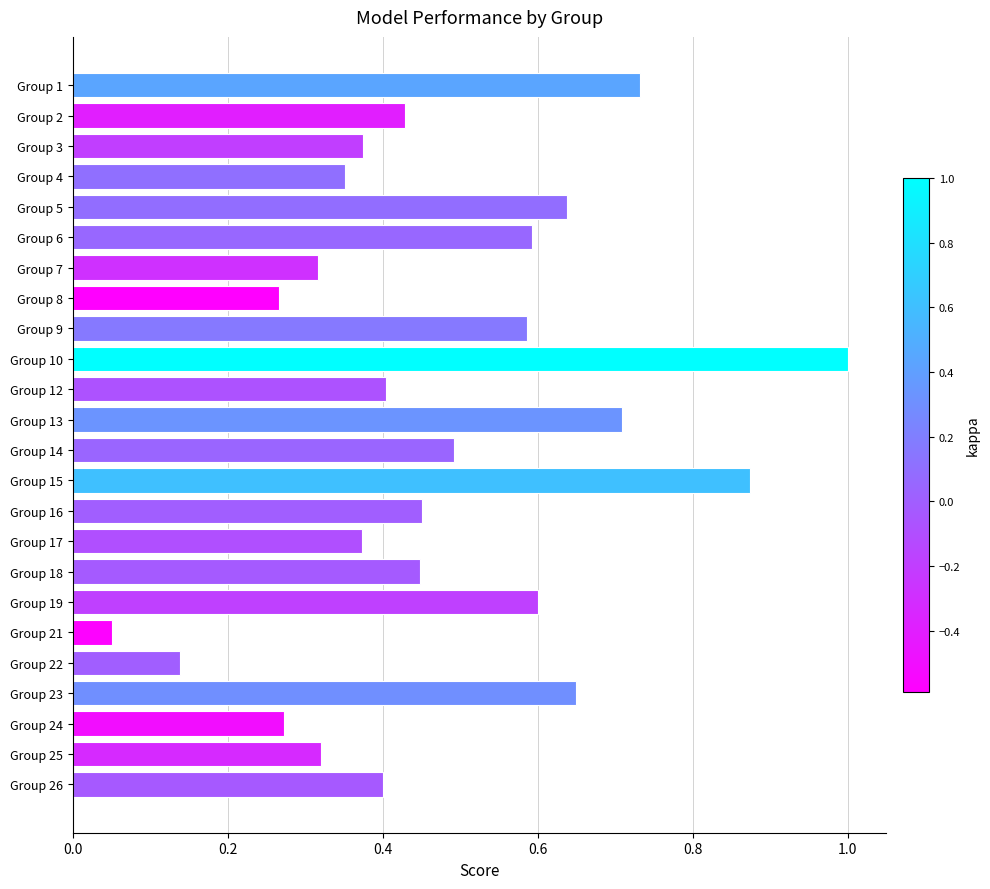

What is the sum of all values?

11.5